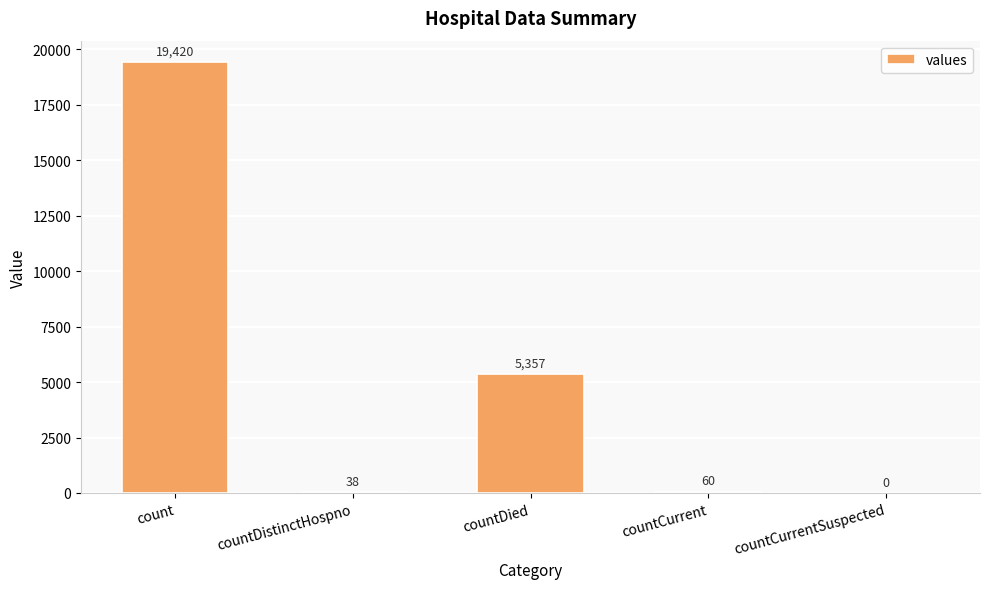

Reading left to right, list all the values displayed in this chart.

19420	38	5357	60	0